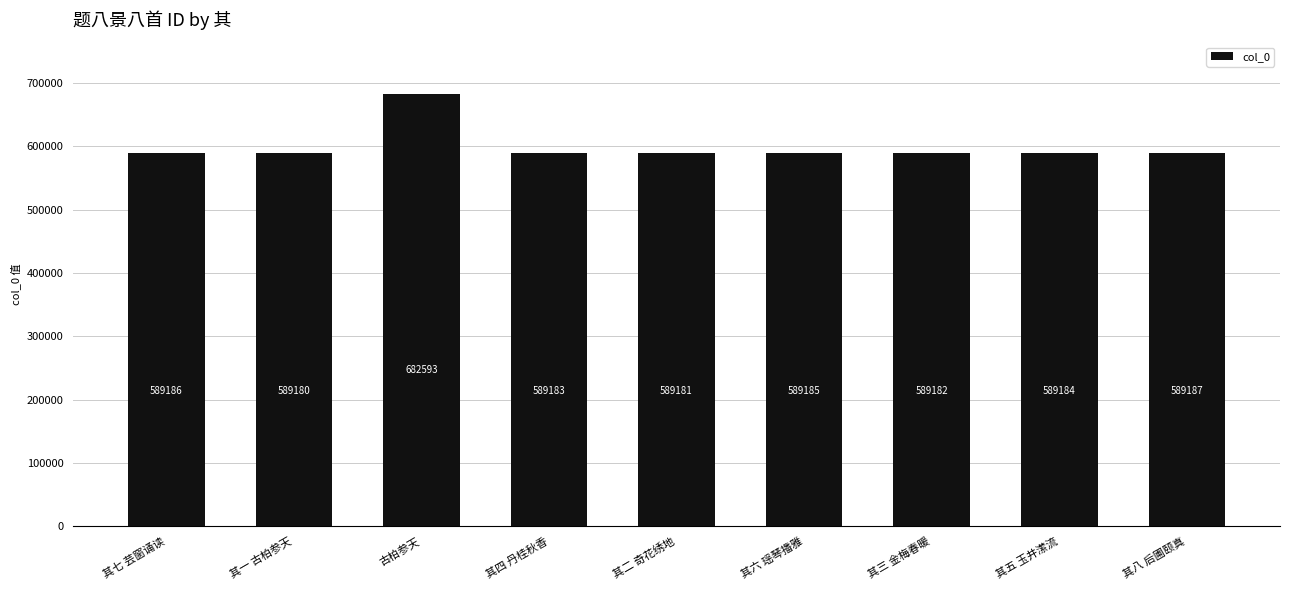

How many data points are less than 589184?

4